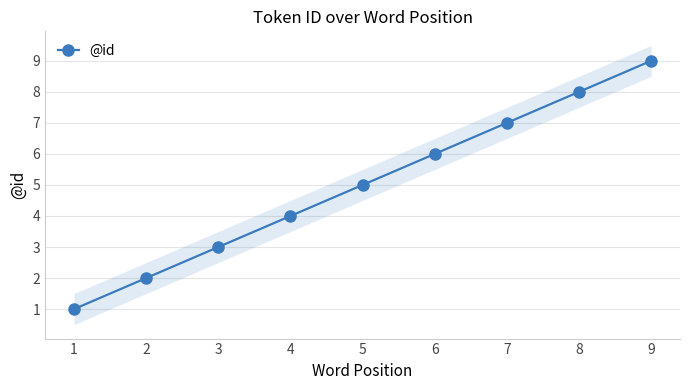

Rank the categories by value from highest to lowest.

9, 8, 7, 6, 5, 4, 3, 2, 1